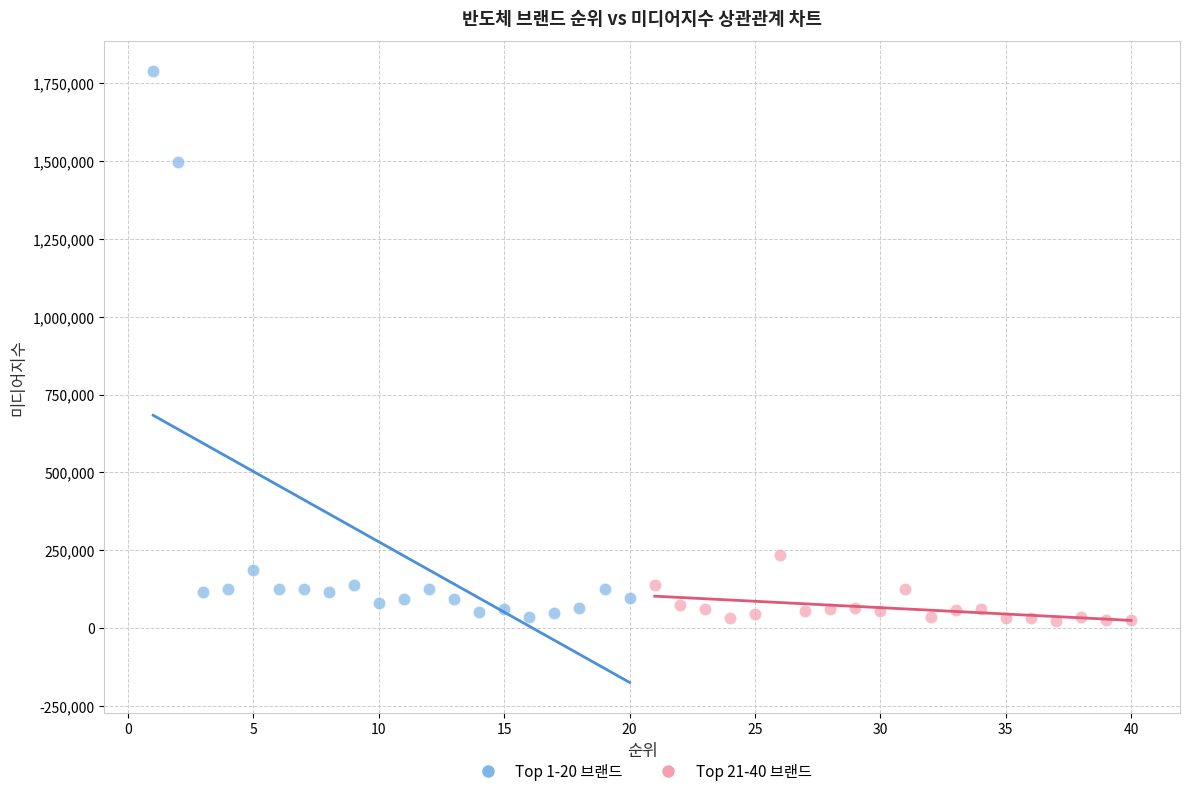

Which series contains the highest Y value?

Top 1-20 브랜드